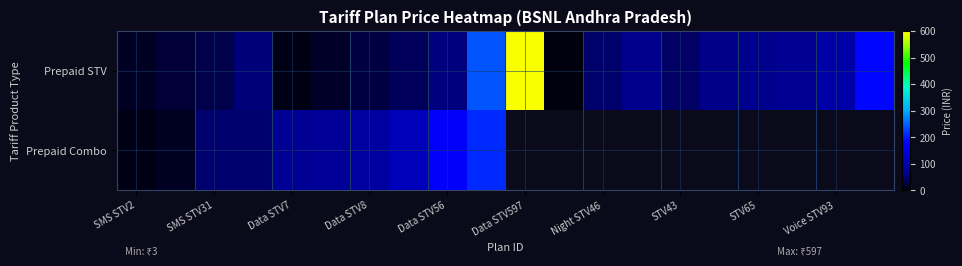

At how many categories does at least one series exceed 400?

1